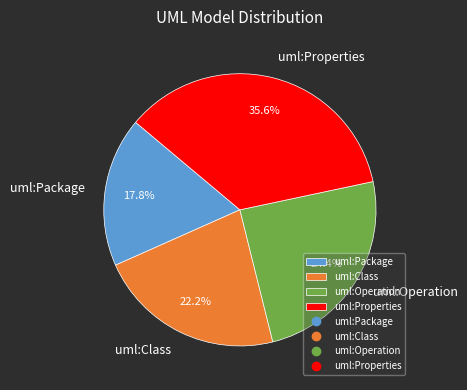

Between uml:Package and uml:Properties, which is larger?

uml:Properties